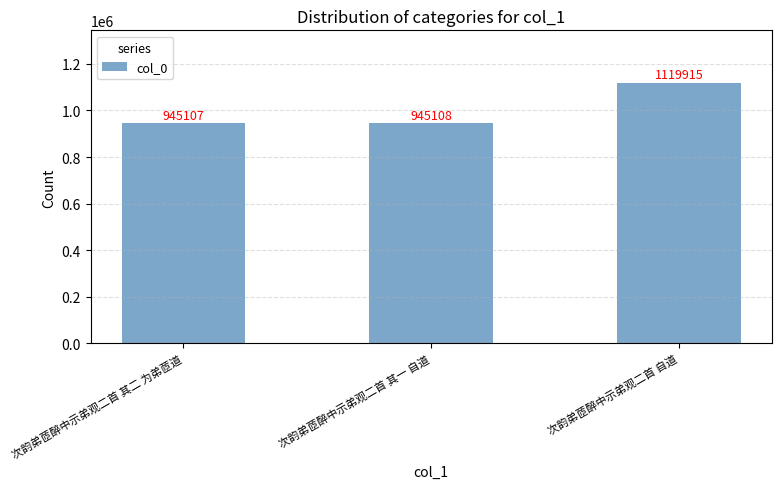

True or false: the data shows 1119915 at 次韵弟茝醉中示弟观二首 自道.

True